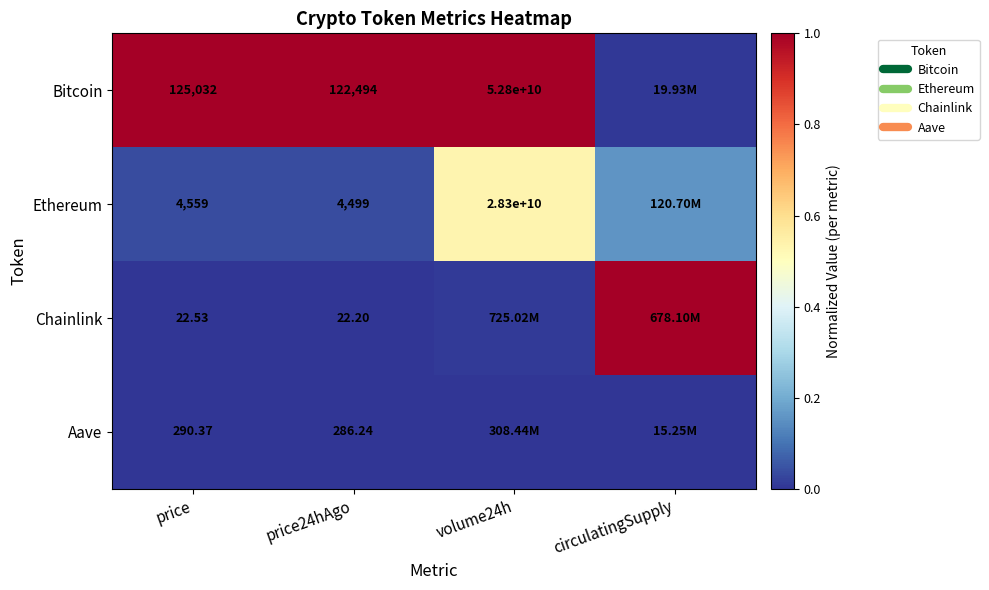

What is the sum of the Bitcoin values at volume24h and circulatingSupply?

1.0